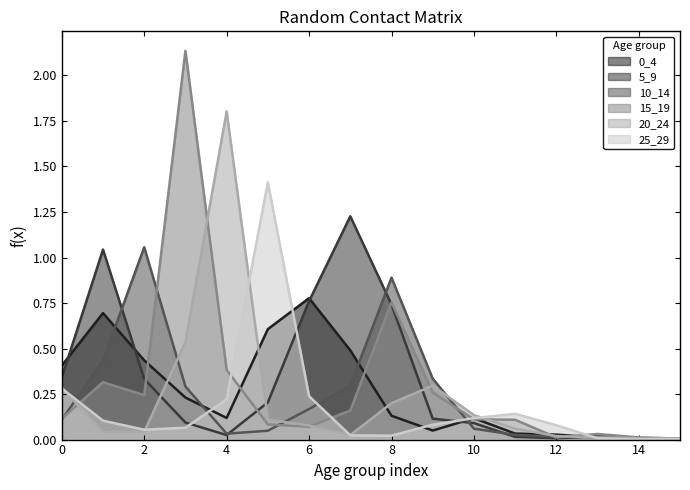

True or false: 5_9 and 15_19 cross at least once.

True